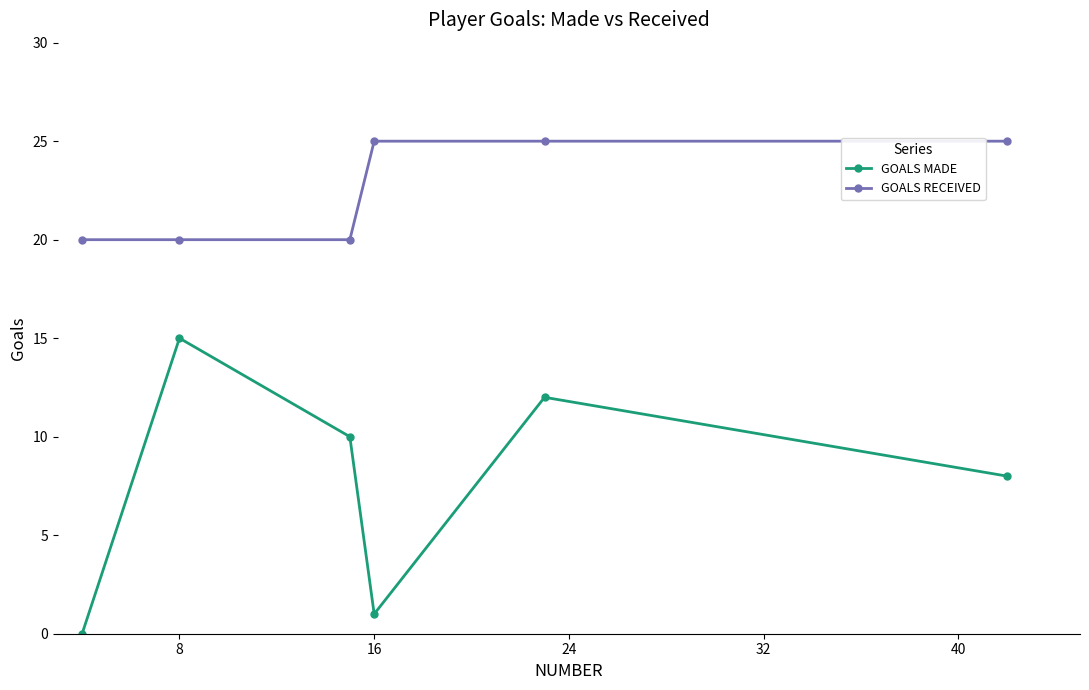

At how many categories does at least one series exceed 24?

3